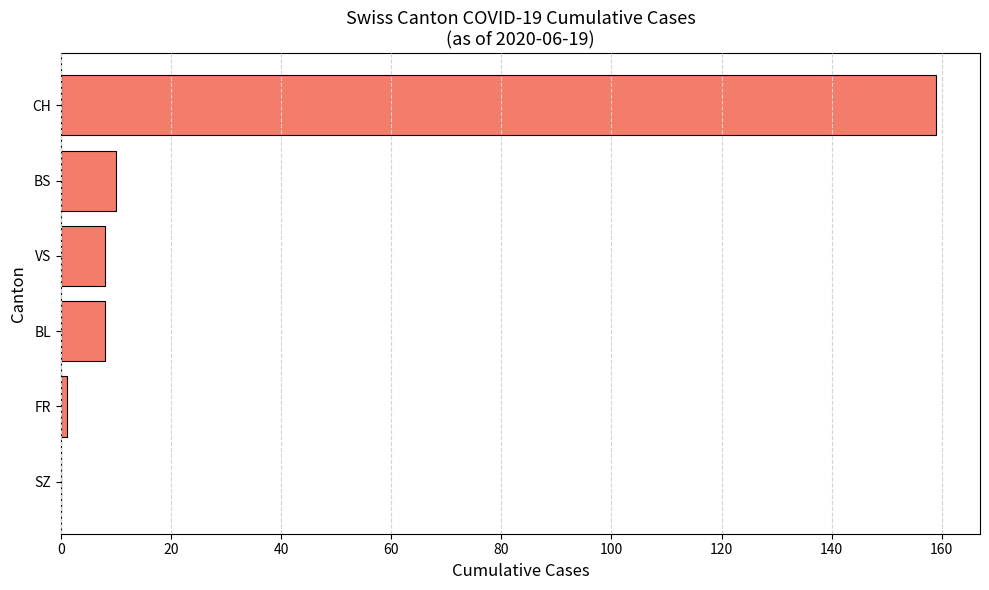

What is the sum of the values at BS and VS?

18